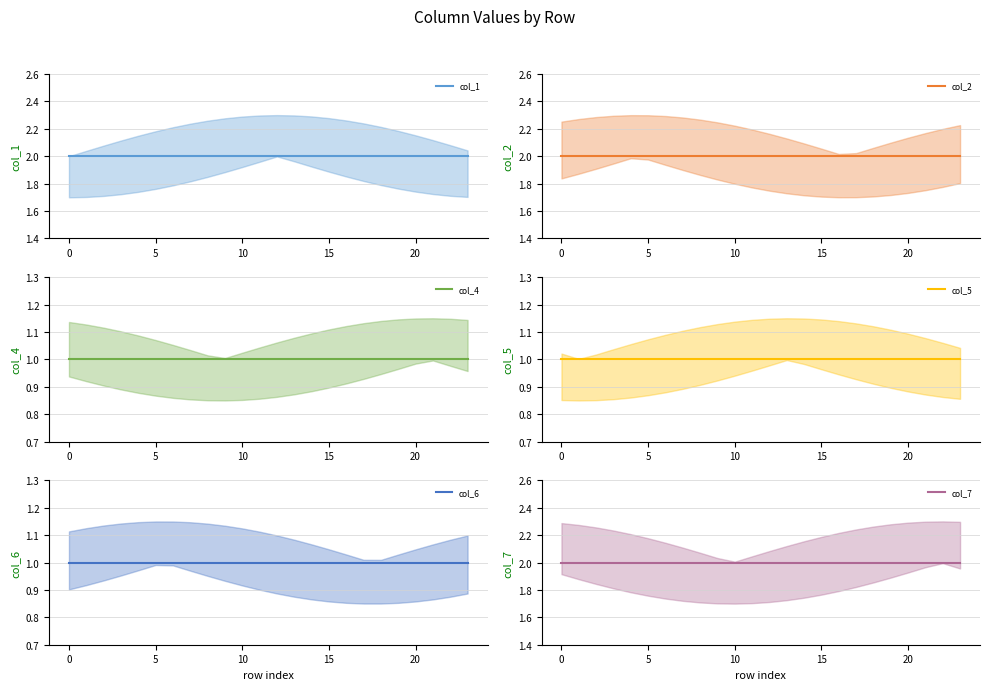

What is the value of the col_5 point at the 8th from the left?

1